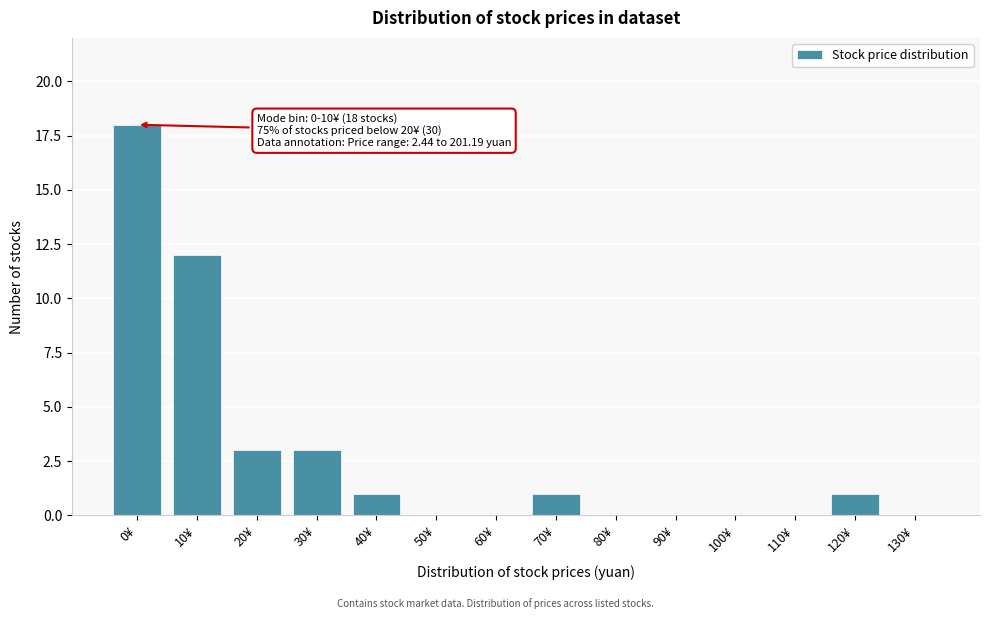

Reading left to right, what are all the values shown in this chart?

0¥=18	10¥=12	20¥=3	30¥=3	40¥=1	50¥=0	60¥=0	70¥=1	80¥=0	90¥=0	100¥=0	110¥=0	120¥=1	130¥=0